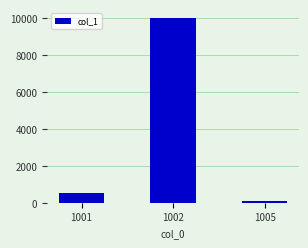

What is the greatest value displayed?

10000